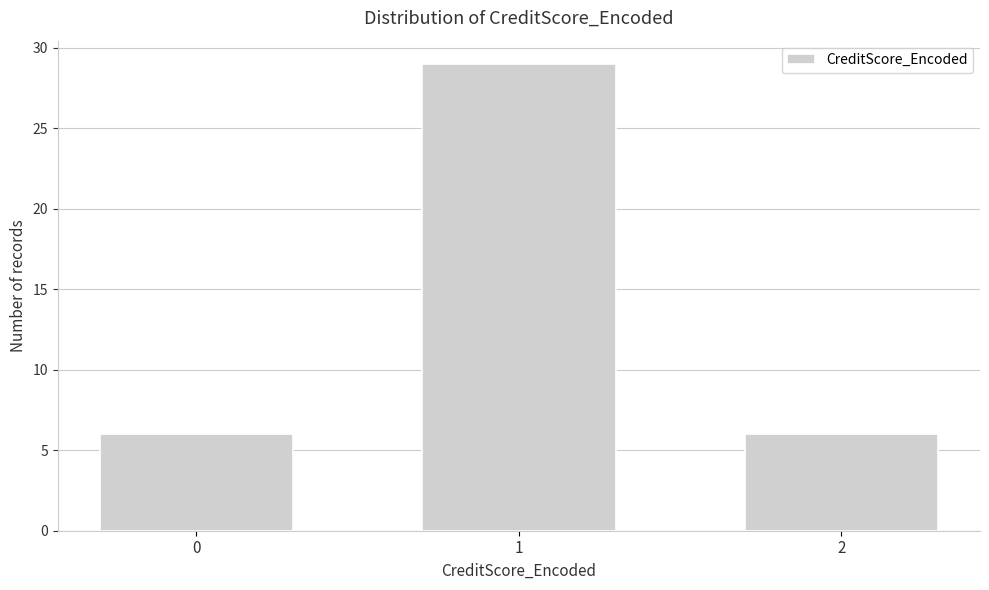

Reading left to right, transcribe all the data shown in this chart.

0=6	1=29	2=6